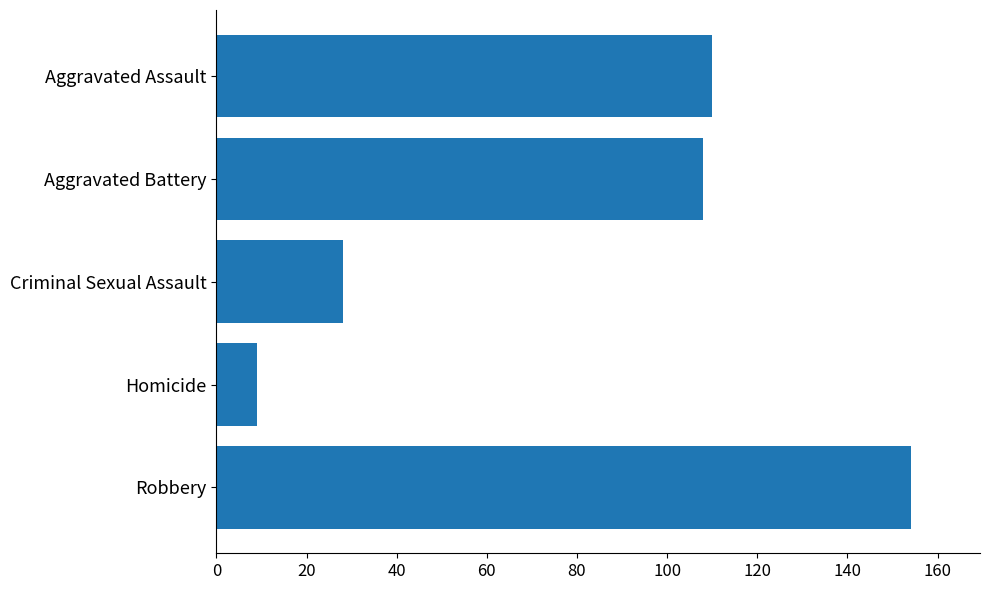

What is the label of the 2nd bar from the top?

Aggravated Battery